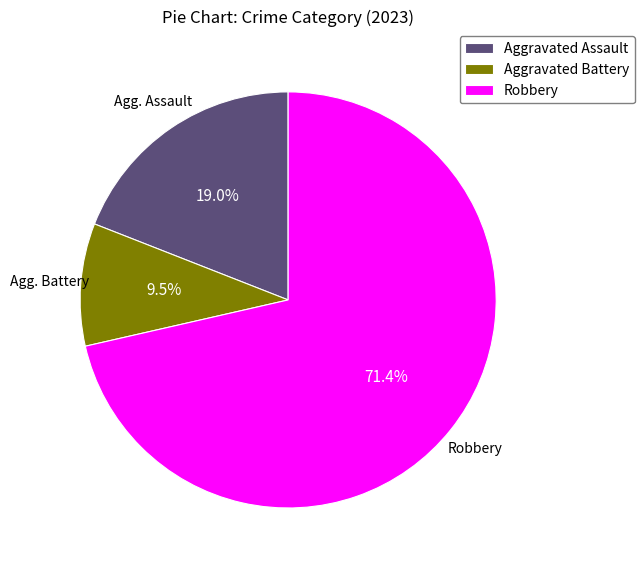

Combined, do Aggravated Assault and Robbery account for over 50%?

Yes